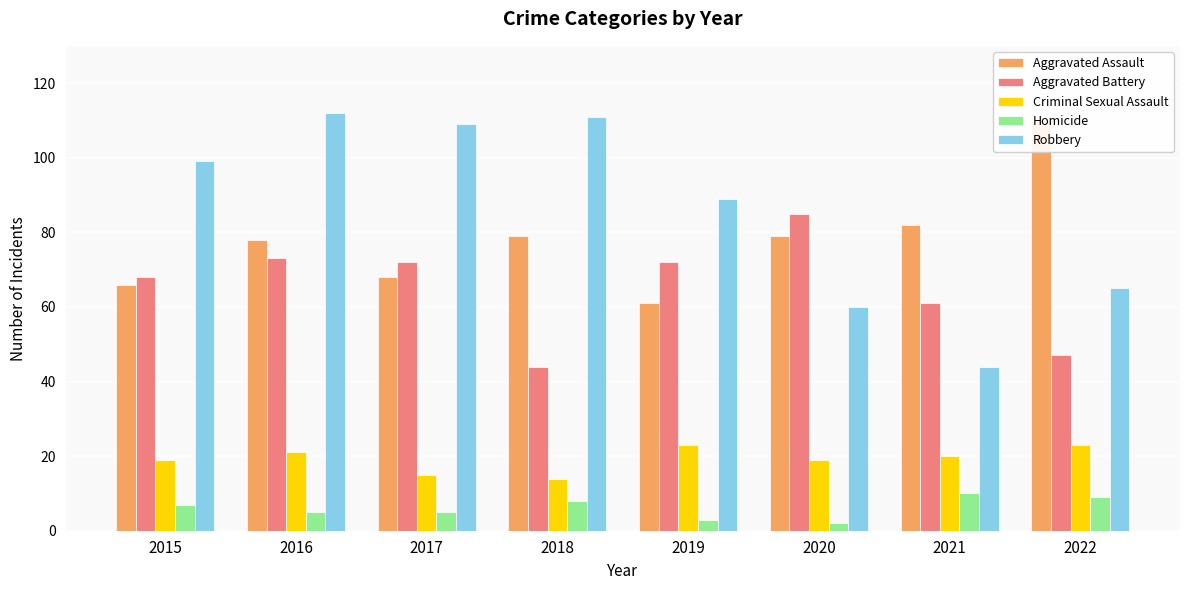

Reading left to right, extract all data points from this chart.

Aggravated Assault: 66	78	68	79	61	79	82	110
Aggravated Battery: 68	73	72	44	72	85	61	47
Criminal Sexual Assault: 19	21	15	14	23	19	20	23
Homicide: 7	5	5	8	3	2	10	9
Robbery: 99	112	109	111	89	60	44	65